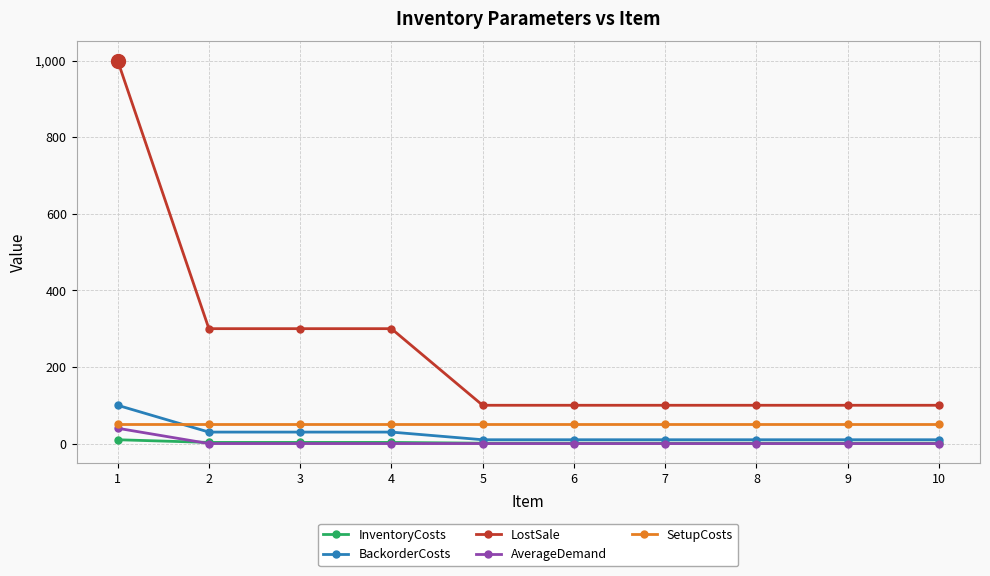

Is the value of InventoryCosts at 5 greater than the value of LostSale at 10?

No